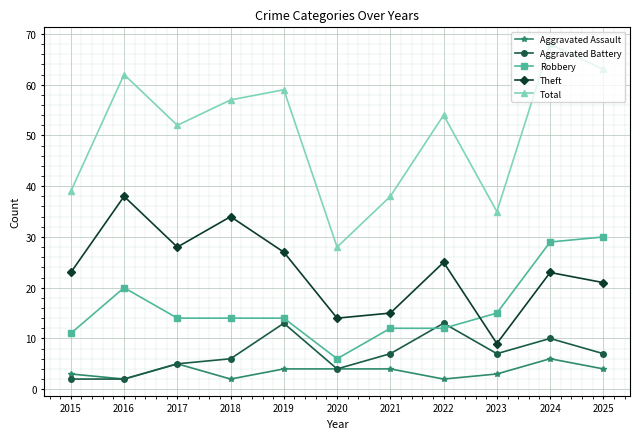

True or false: Aggravated Assault and Robbery cross at least once.

False